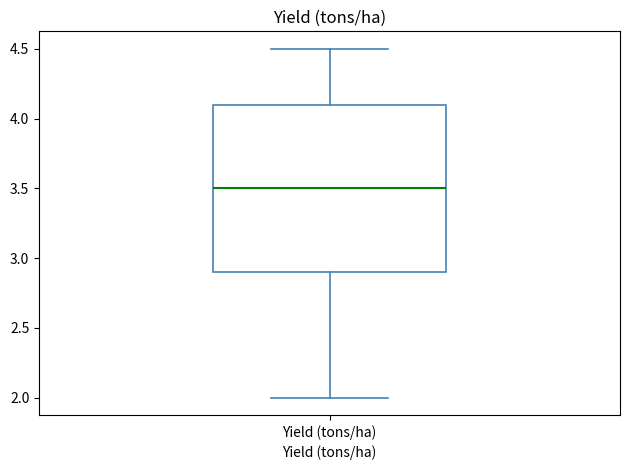

Transcribe this box plot: give where the median line is, the range the box spans, and where the two whiskers end, as read against the y-axis. The values are not printed on the chart, so give them approximately, as read against the axis.

median 3.5, box 2.9 to 4.1, whiskers 2.0 to 4.5